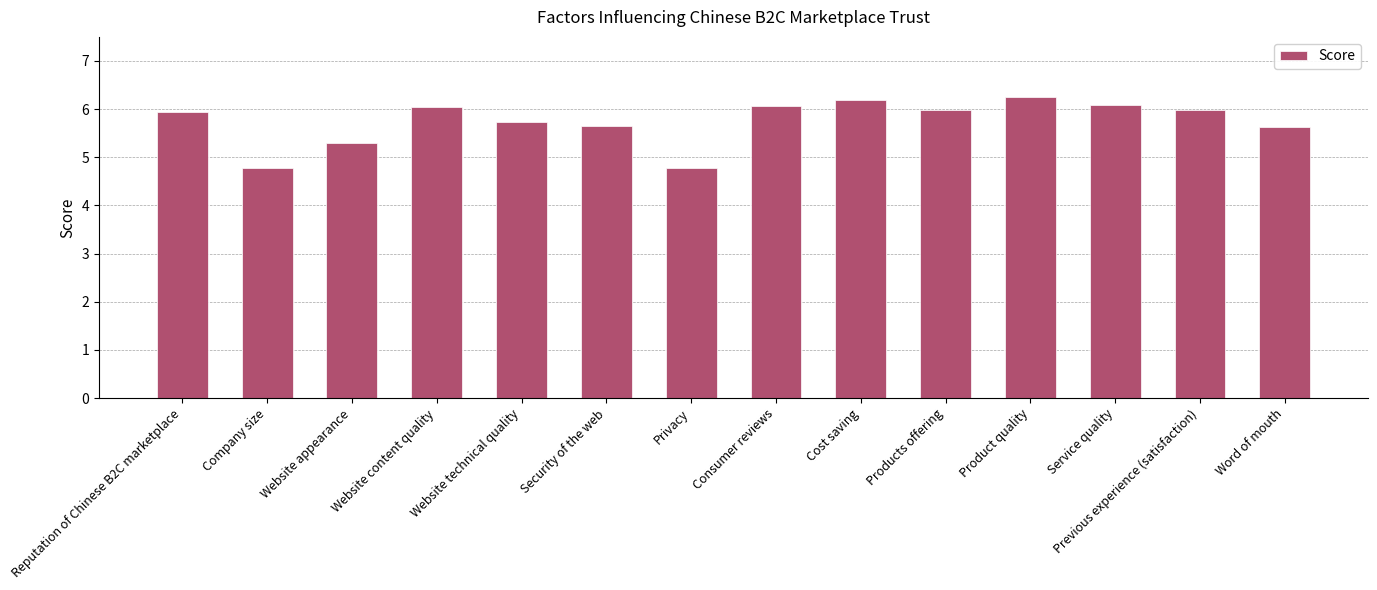

What is the ratio of the value at Service quality to the value at Privacy?

1.3